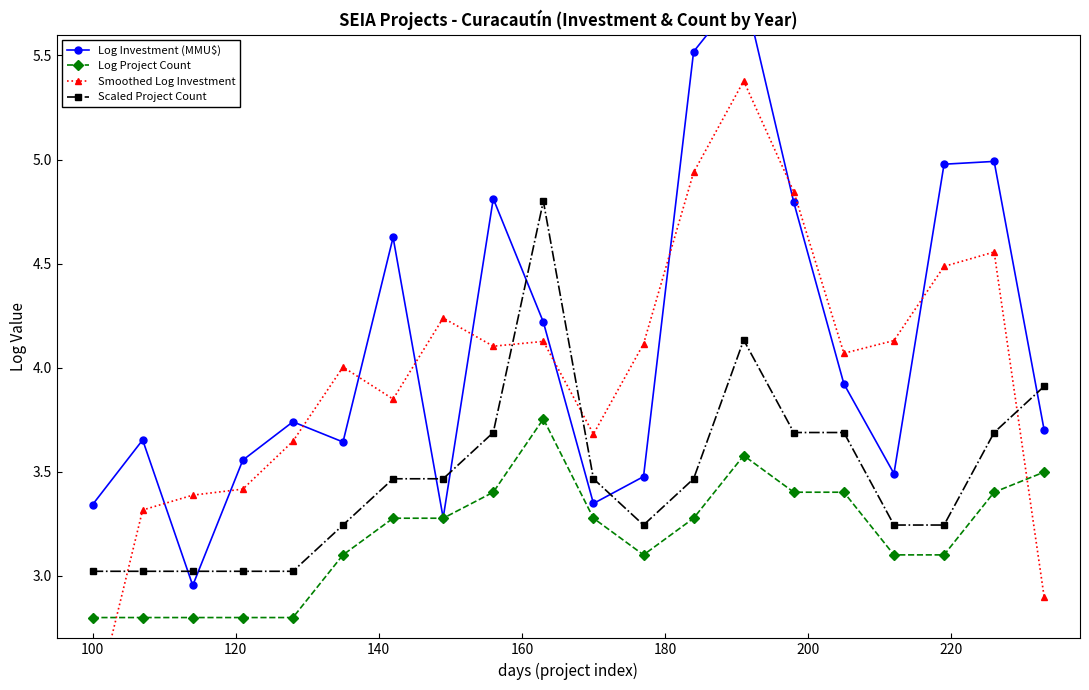

What is the value of the Log Project Count point at the 12th from the left?

3.1